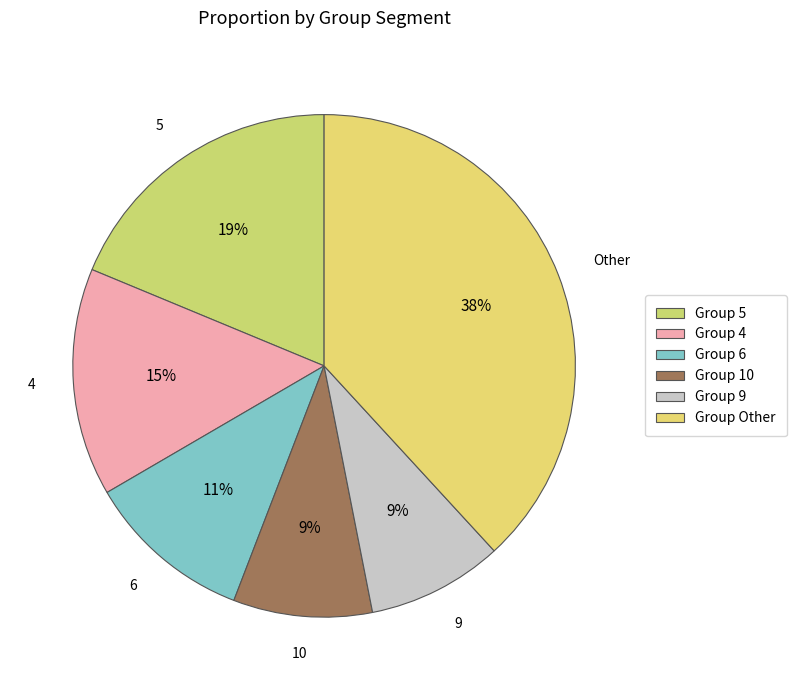

Count the number of slices in the pie.

6